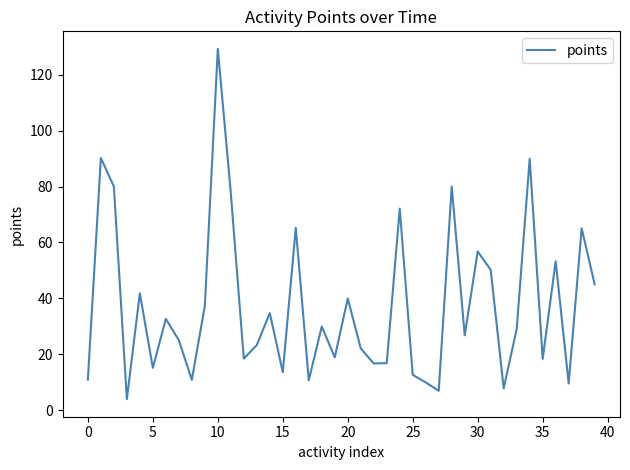

What is the difference between the maximum and minimum values?

125.2